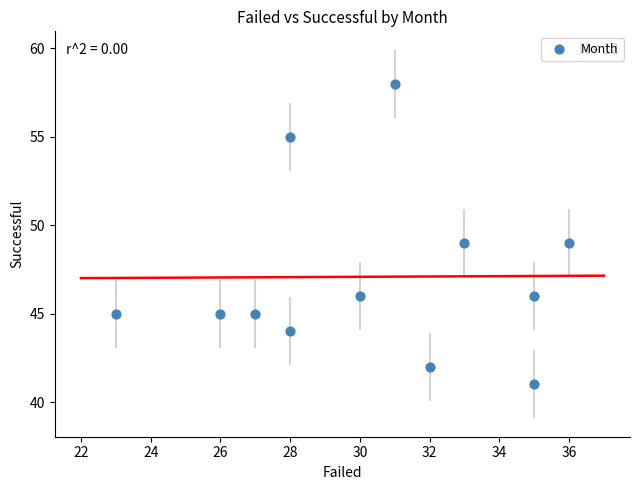

What is the range of Y values (max minus min)?

17